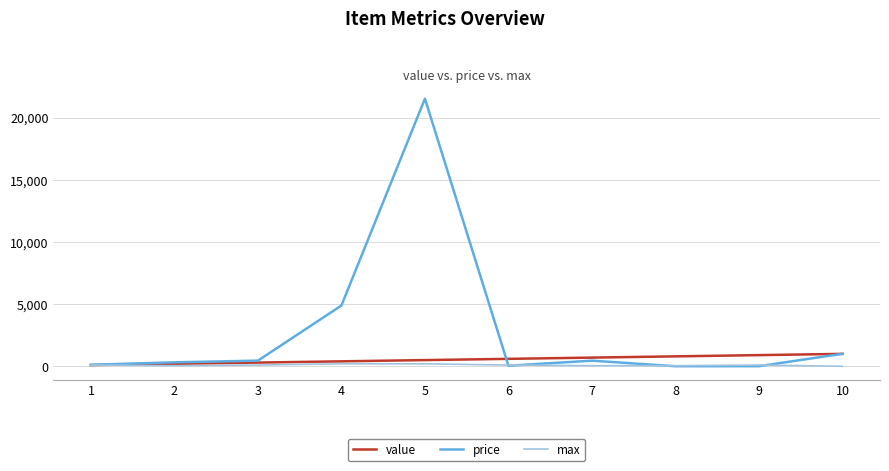

What are all the series names shown in the legend?

value, price, max